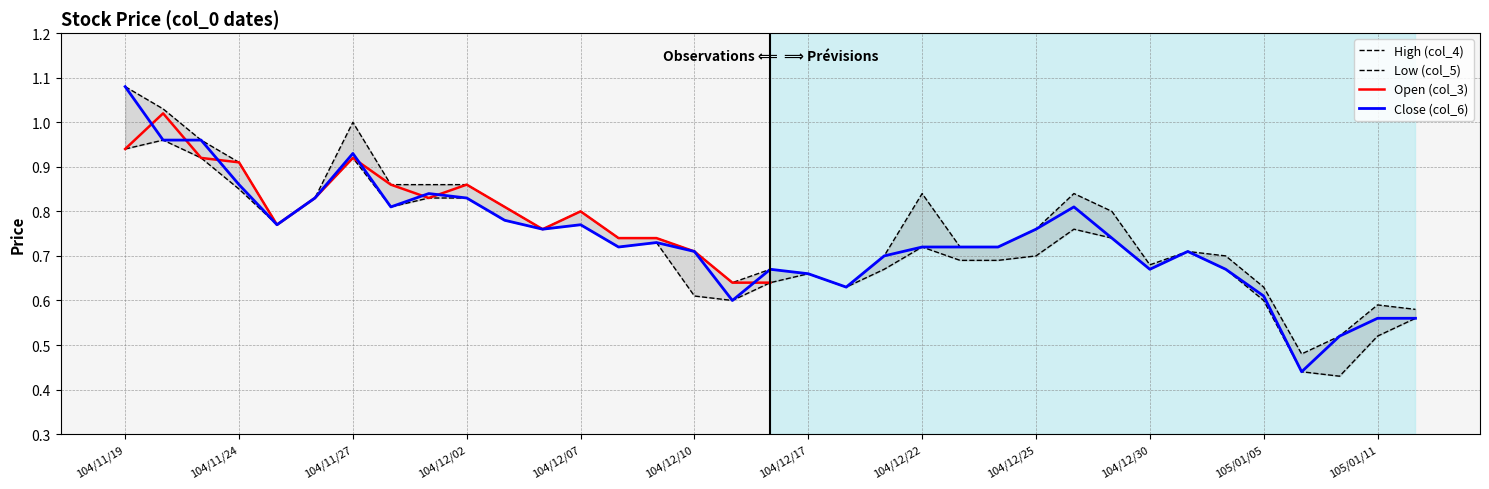

What is the average value of the Close (col_6) series?

0.7